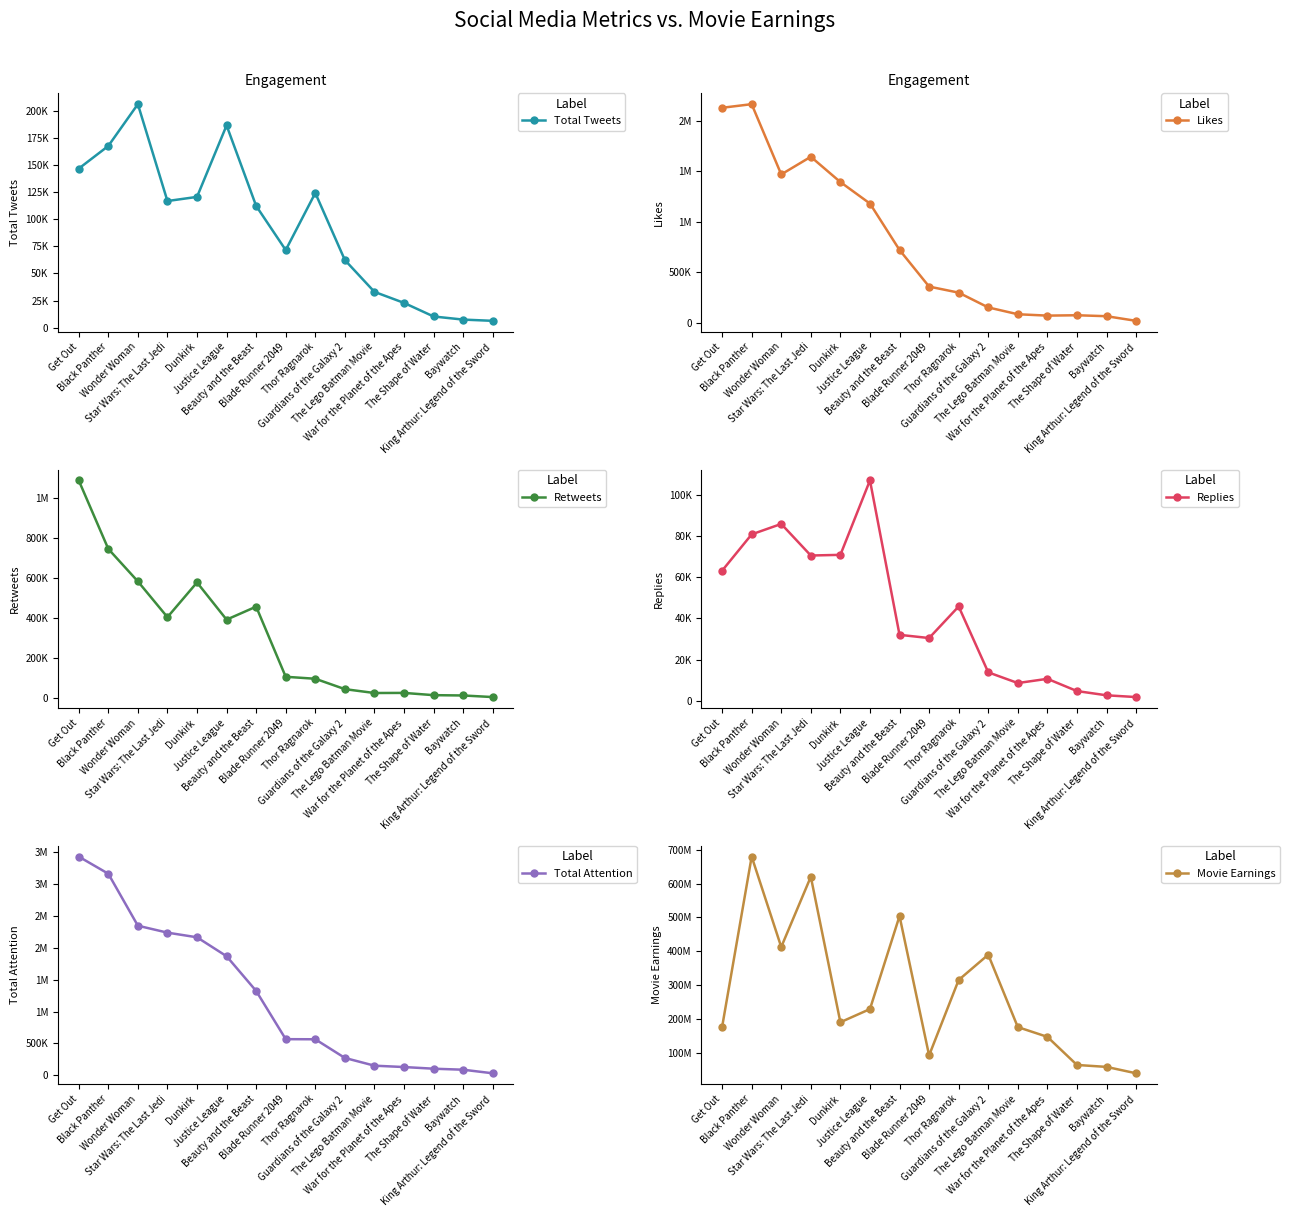

Where is the first local maximum for Total Tweets?

Wonder Woman